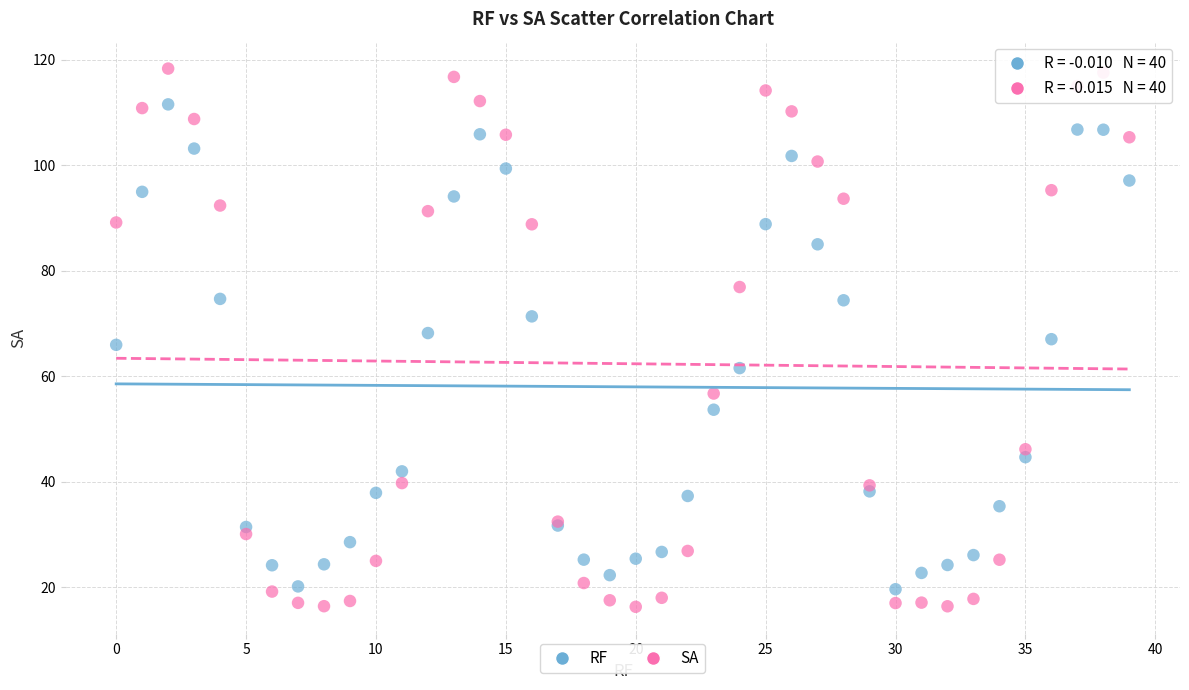

Which series reaches the minimum Y coordinate?

SA